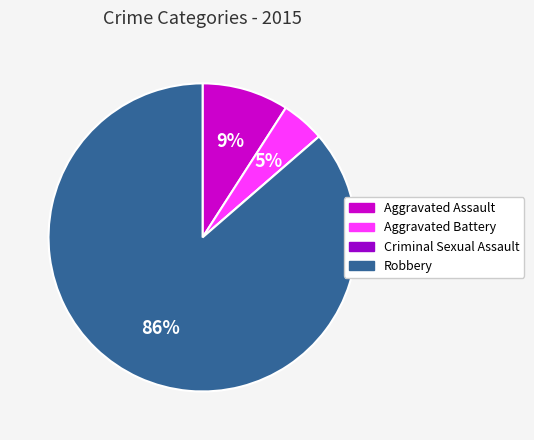

Is it true that Aggravated Assault is 15% of the pie?

False